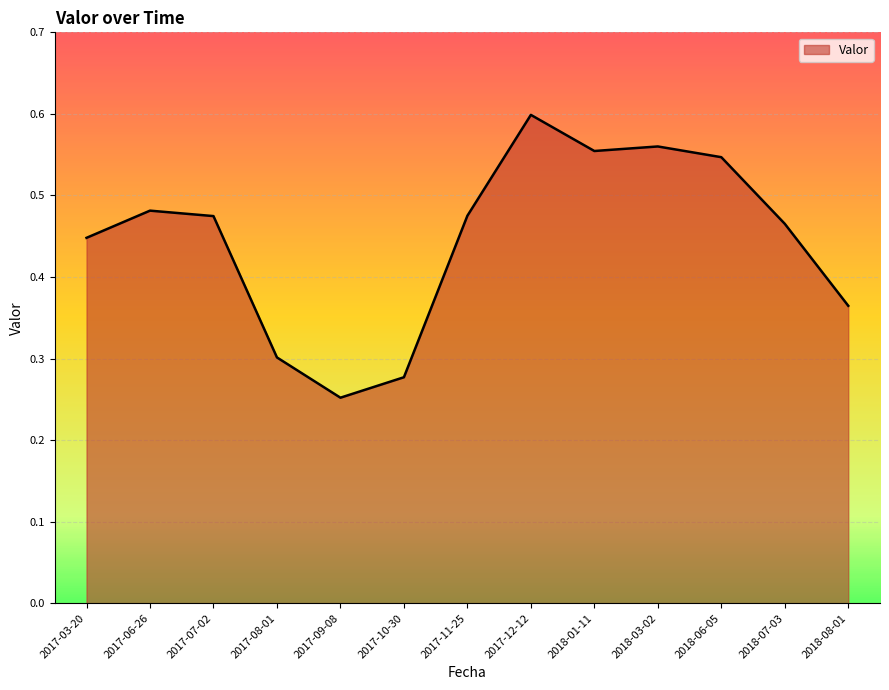

Which label corresponds to the largest value in the chart?

2017-12-12